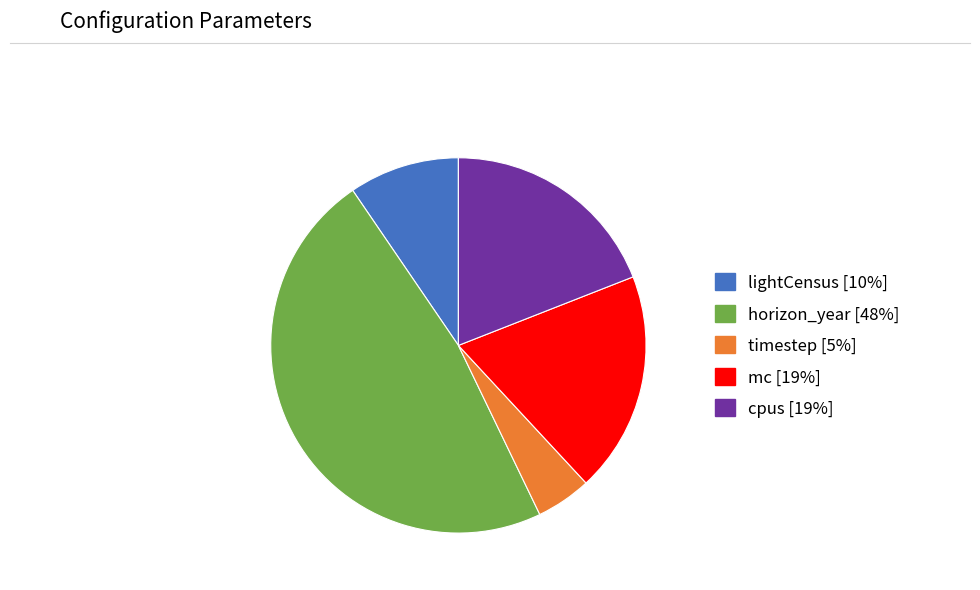

Which category has the smallest portion of the pie?

timestep